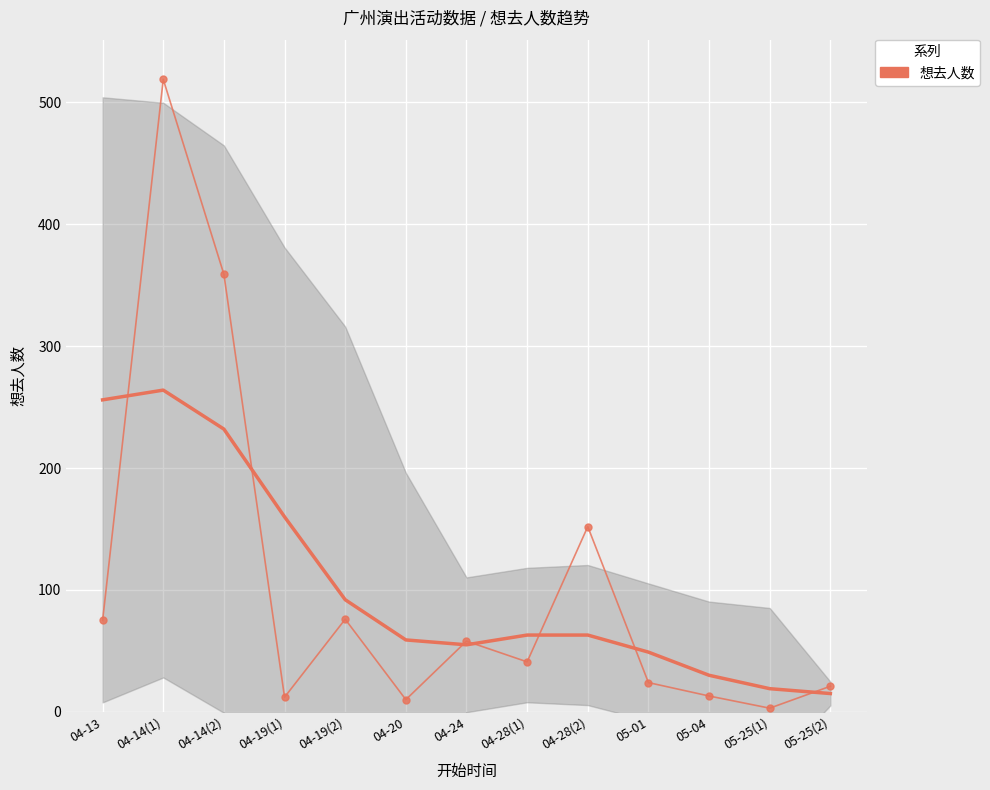

What is the maximum value shown in the chart?

264